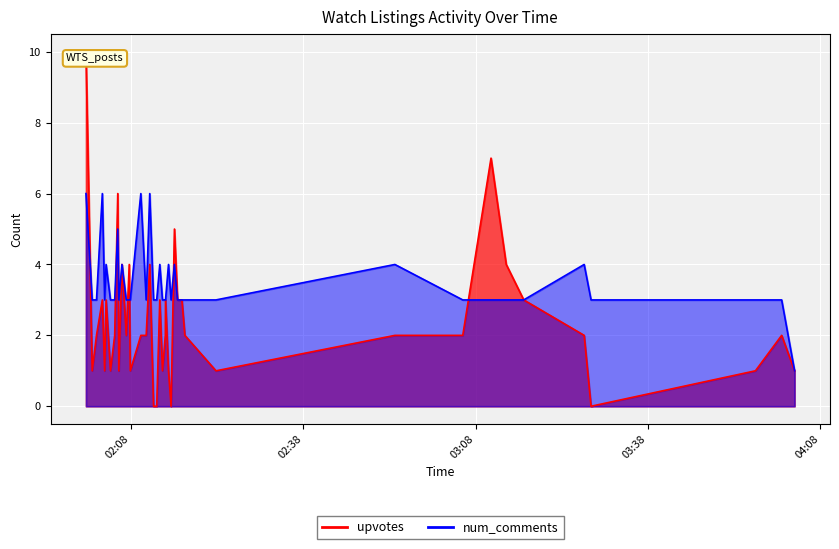

Count the upvotes values in the range 1 to 3.

28